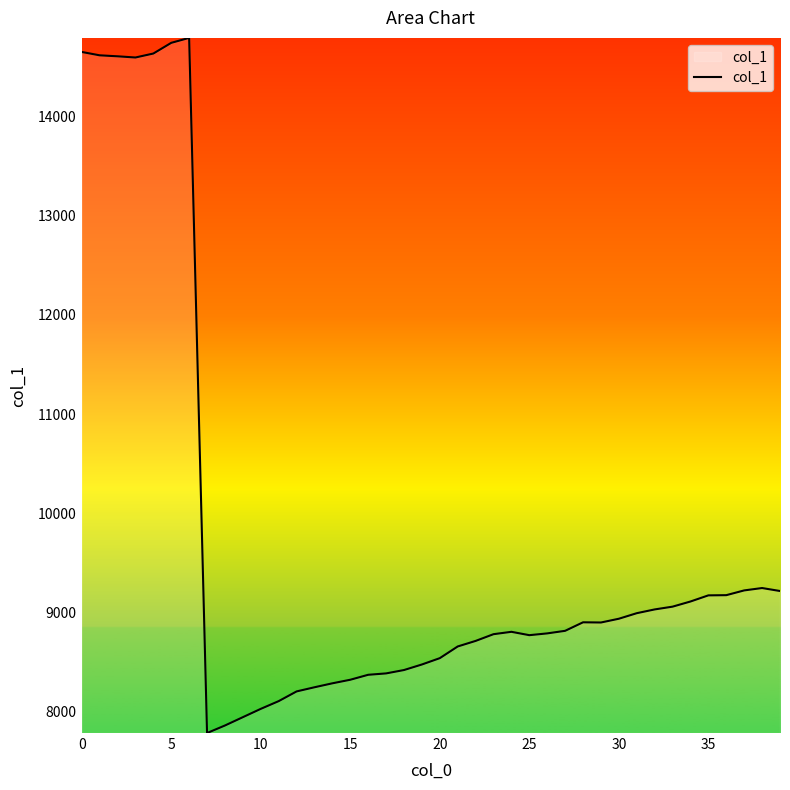

What is the difference between the maximum and minimum values?

7019